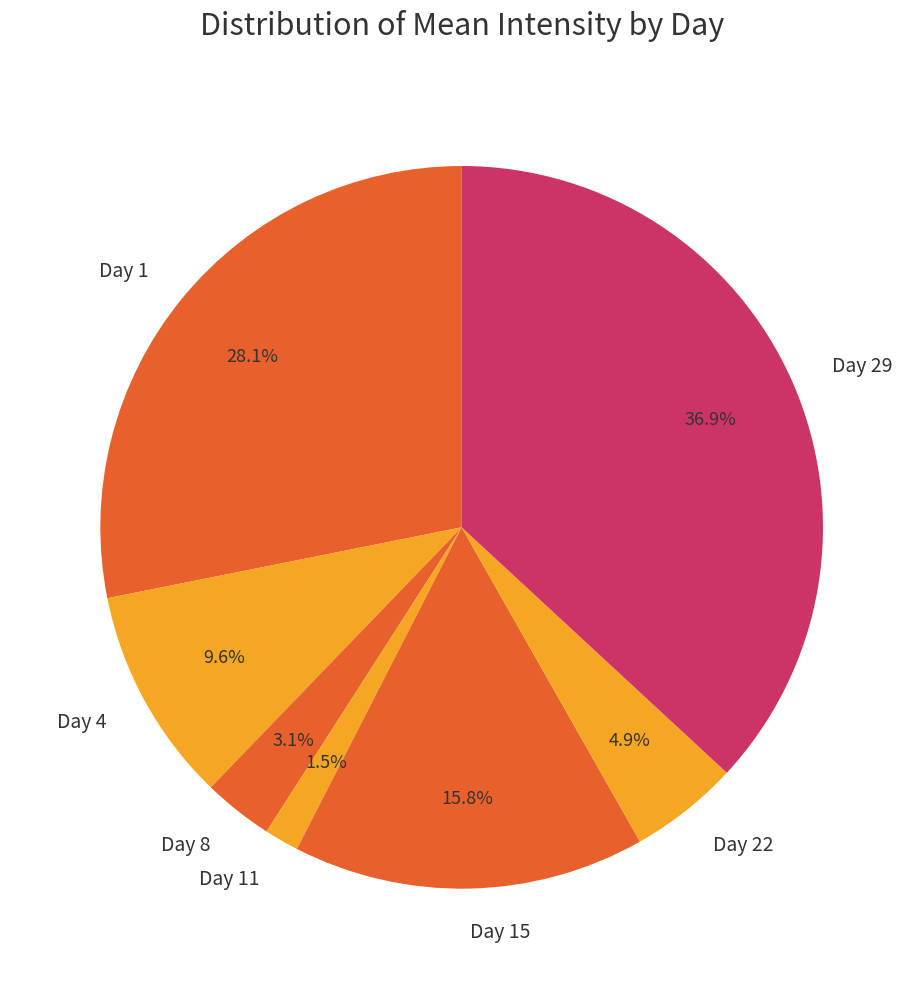

What percentage is NOT represented by Day 15?

84.2%